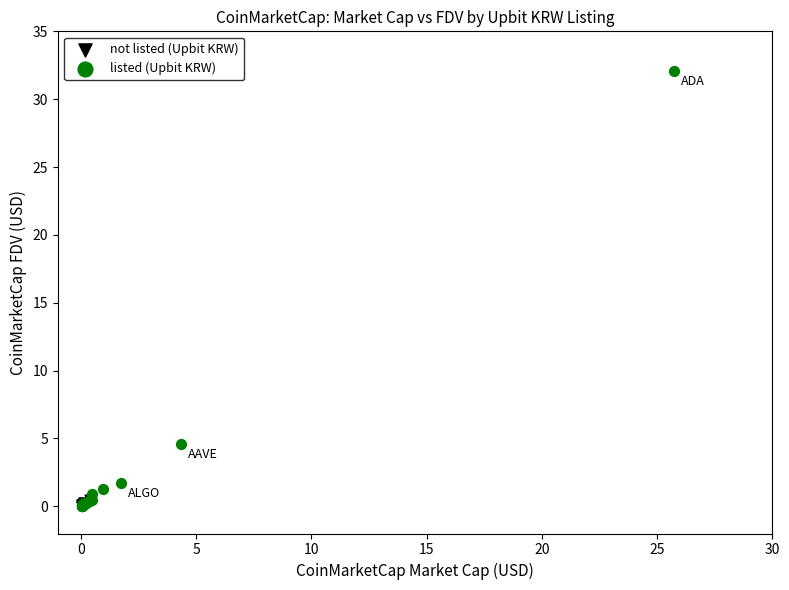

Which series has the widest spread of Y values?

listed (Upbit KRW)